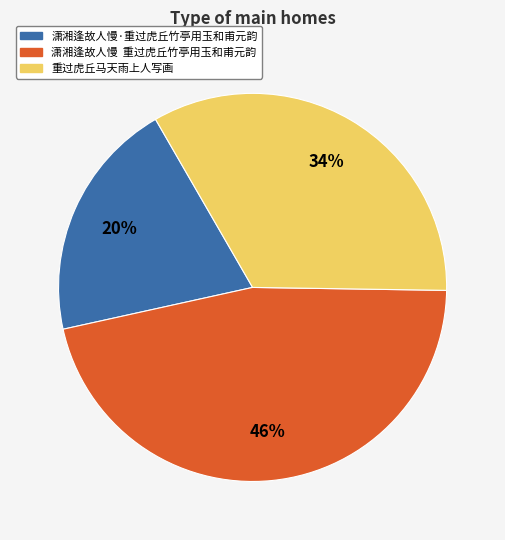

Rank the categories by value from highest to lowest.

潇湘逢故人慢 重过虎丘竹亭用玉和甫元韵, 重过虎丘马天雨上人写画, 潇湘逢故人慢·重过虎丘竹亭用玉和甫元韵